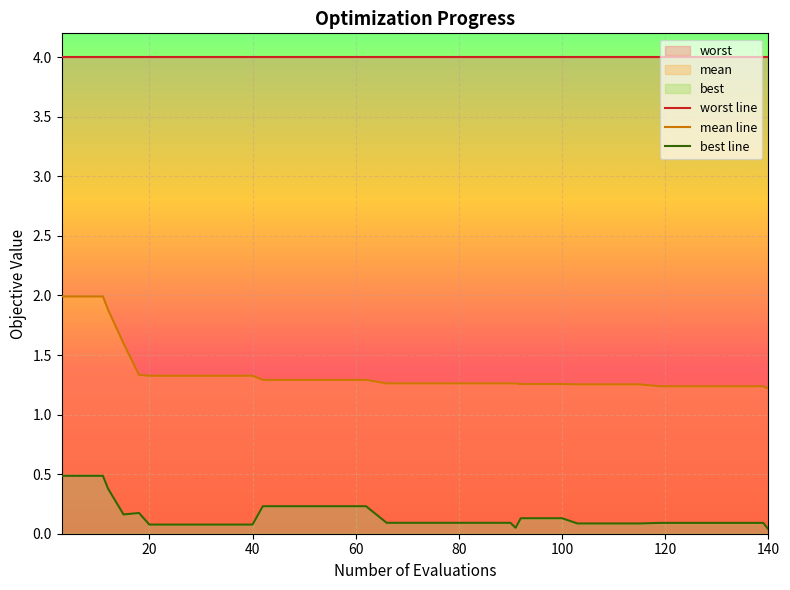

What is the difference between the maximum and minimum values in the best line series?

0.4